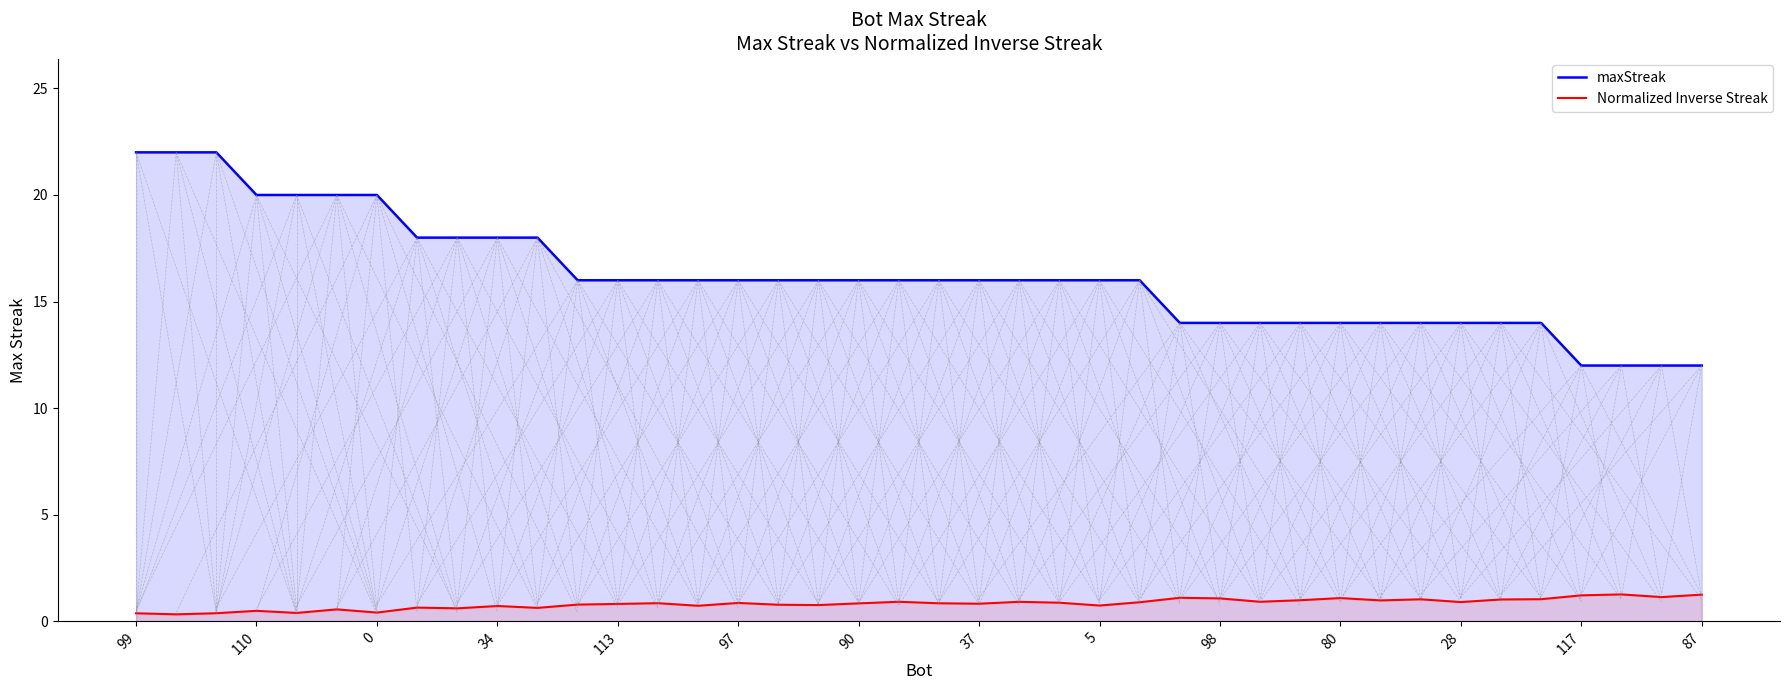

Which series has the largest total across all categories?

maxStreak